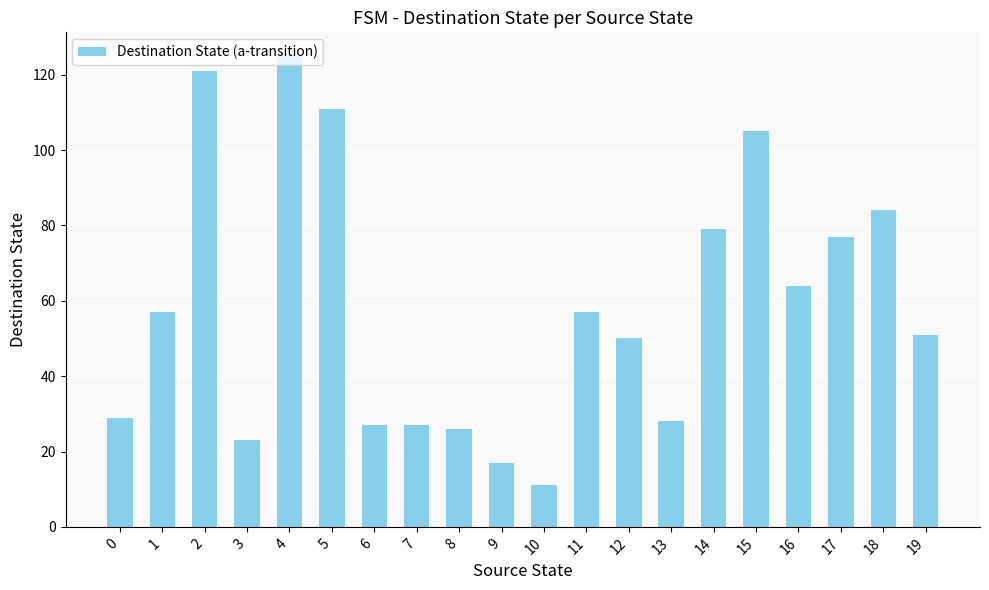

Which category has the lowest value across all series?

10